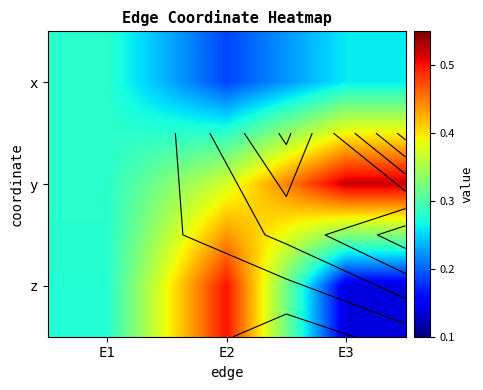

The z series shows 0.1 at E3. True or false?

True